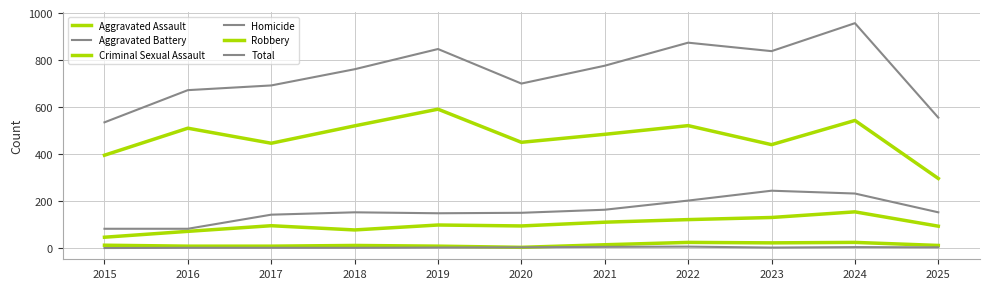

The value of Criminal Sexual Assault at 2015 is 4. True or false?

False